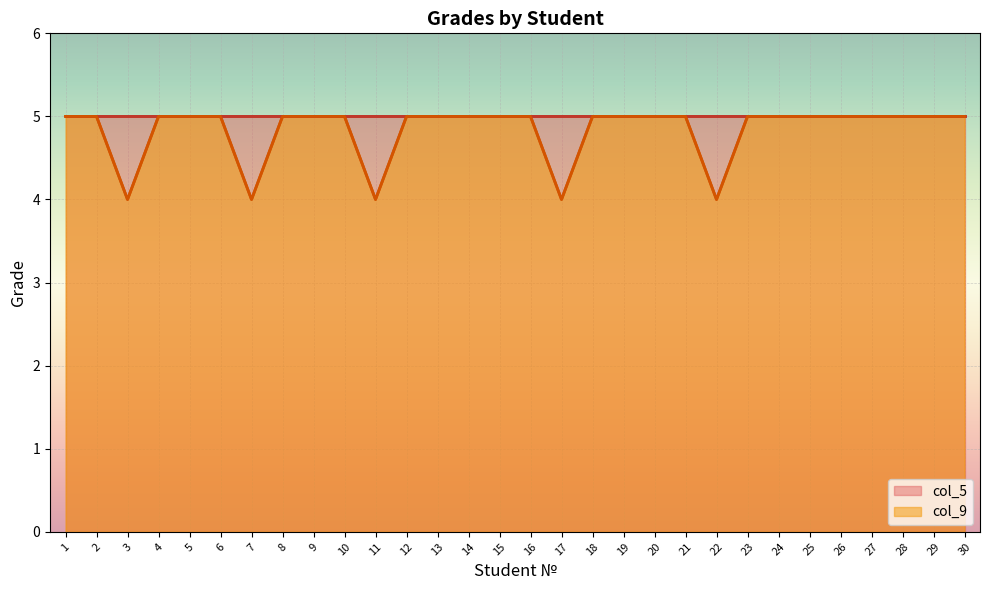

True or false: col_5 and col_9 cross at least once.

False